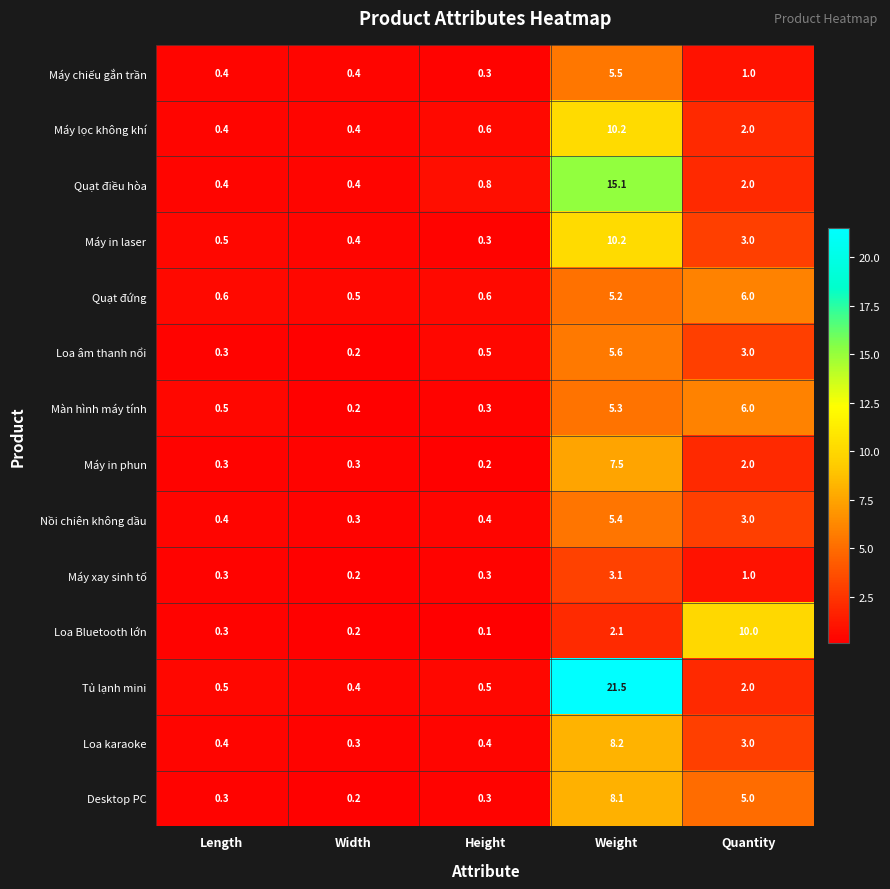

What is the difference between the highest and lowest values at Height?

0.7